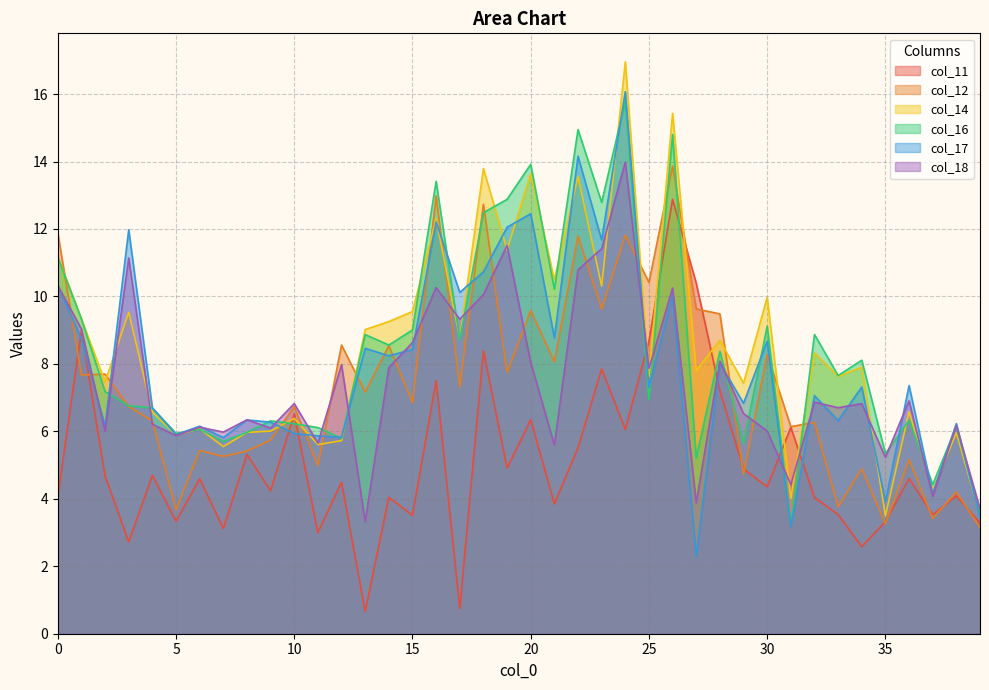

What is the difference between the second highest and second lowest values in the col_18 series?

7.8